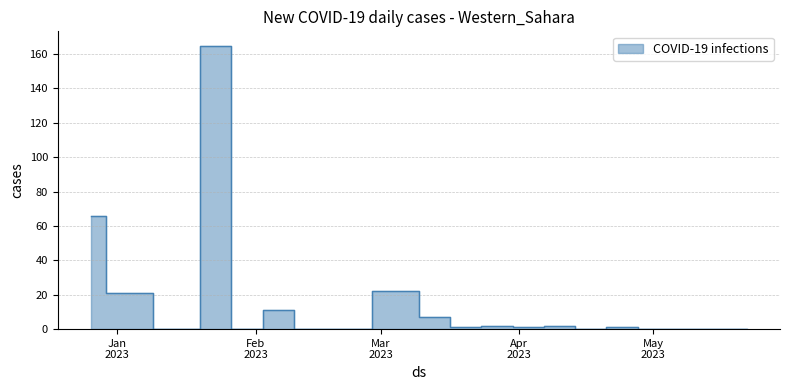

What is the label of the 13th point from the right?

2023-02-20